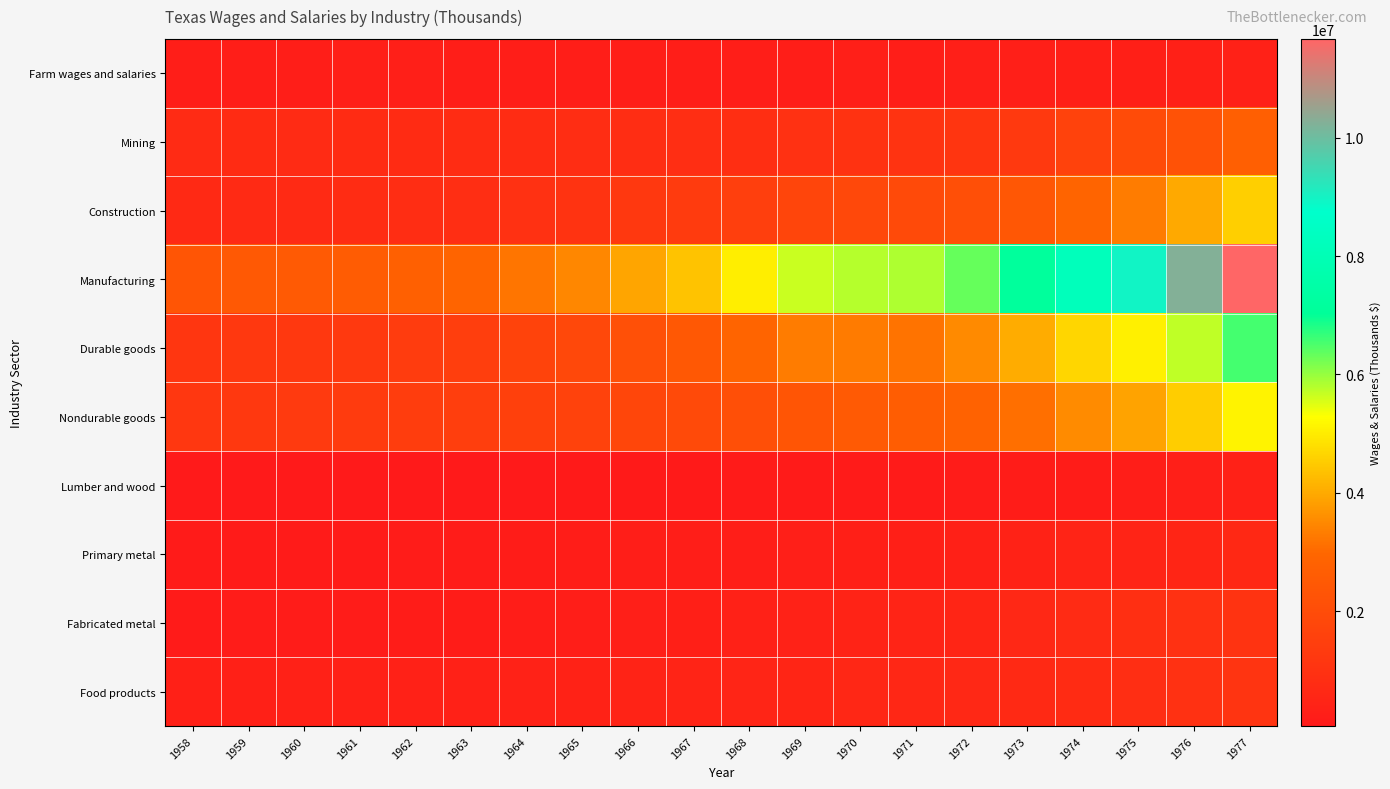

Rank the series by their maximum value, from lowest to highest.

Lumber and wood, Farm wages and salaries, Primary metal, Fabricated metal, Food products, Mining, Construction, Nondurable goods, Durable goods, Manufacturing